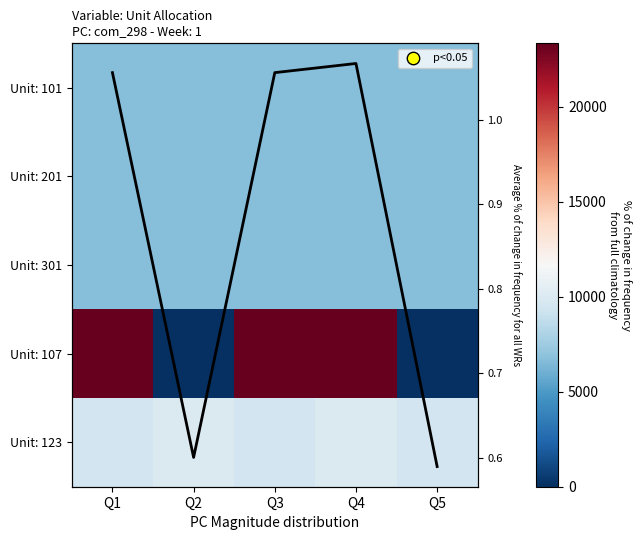

True or false: Unit: 123 has a value of 4834.6 at Q5.

False